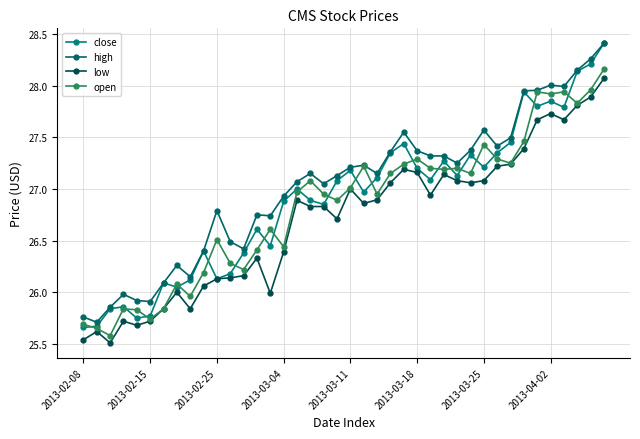

What are all the series names shown in the legend?

close, high, low, open